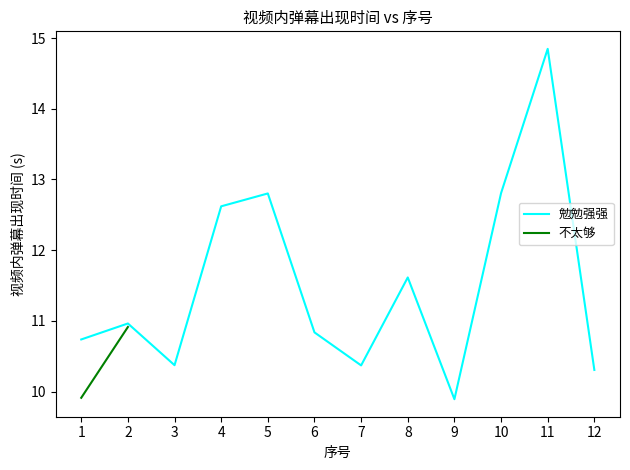

Reading left to right, transcribe all the data shown in this chart.

10.7	11.0	10.4	12.6	12.8	10.8	10.4	11.6	9.9	12.8	14.8	10.3